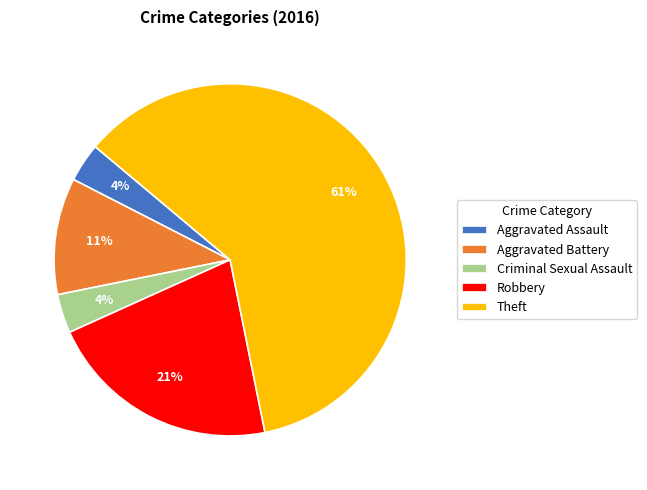

How many slices are in this pie chart?

5